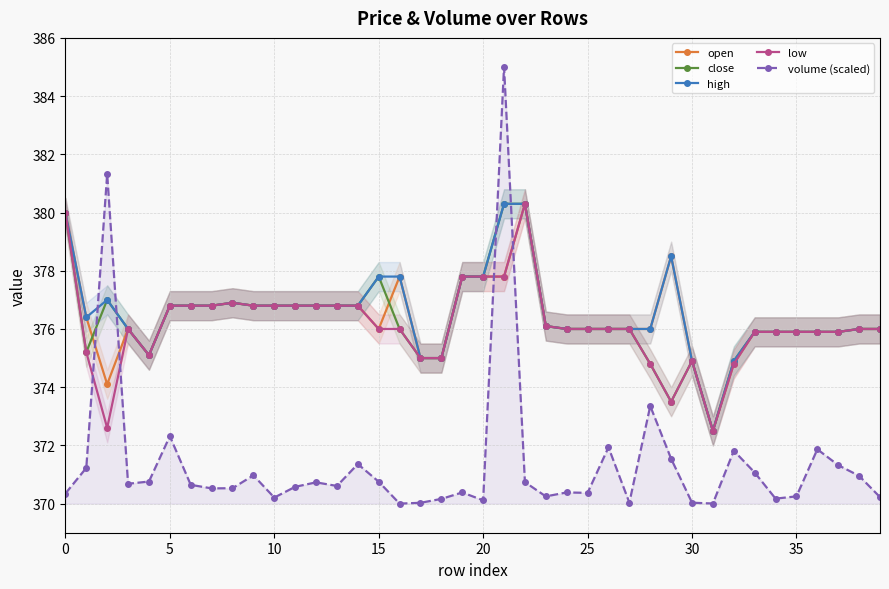

True or false: high has more than 0 interior local peaks.

True